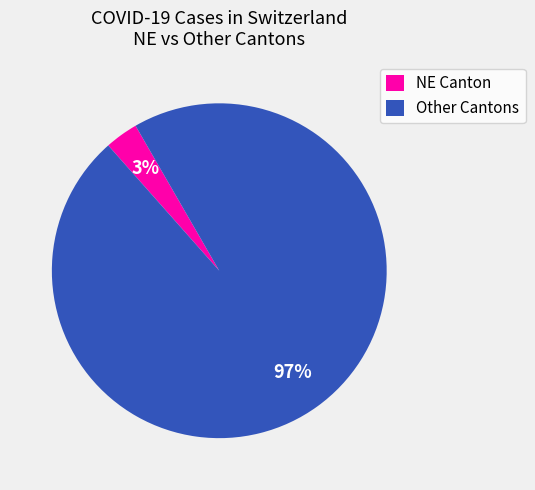

Which slice represents more than half of the pie?

Other Cantons